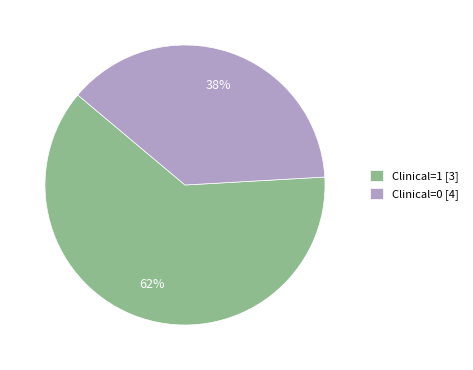

What is the largest slice in the pie chart?

Clinical=1